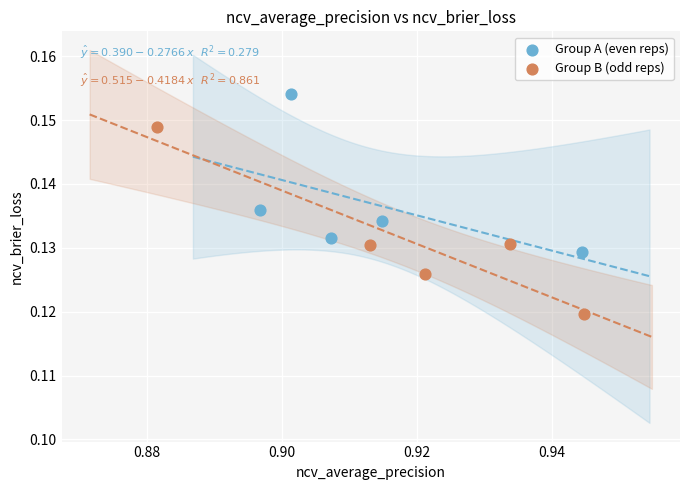

What are all the series names shown in the legend?

Group A (even reps), Group B (odd reps)